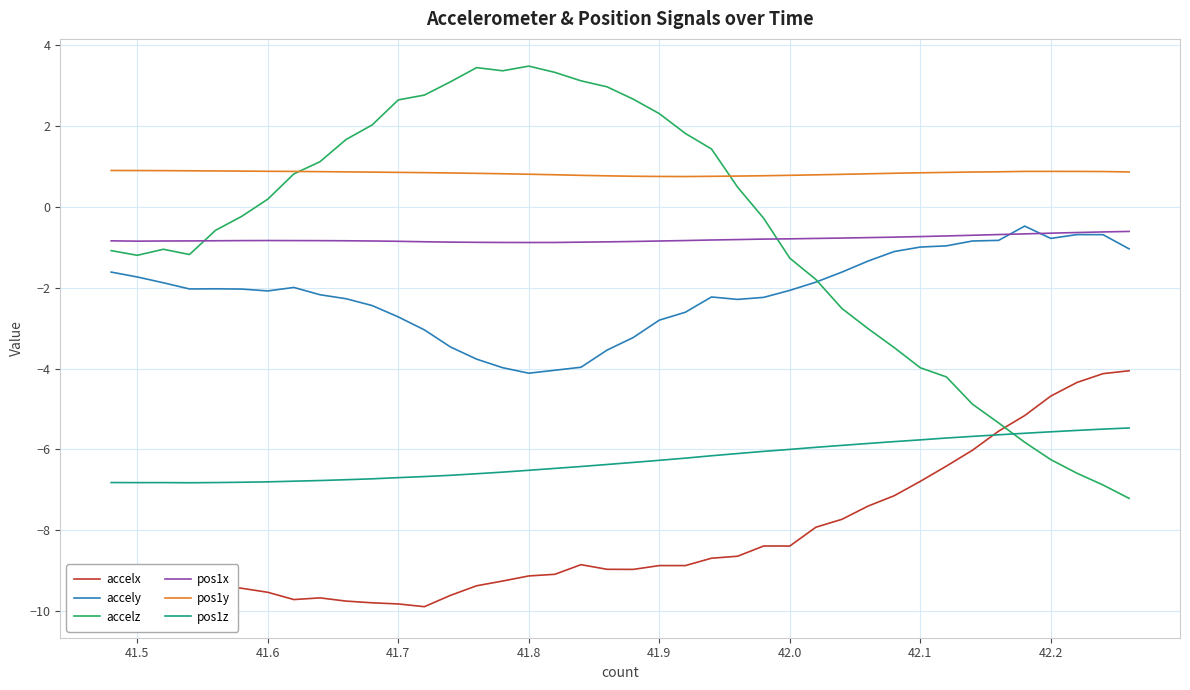

Is it true that pos1y equals 0.9 at 41.5?

True